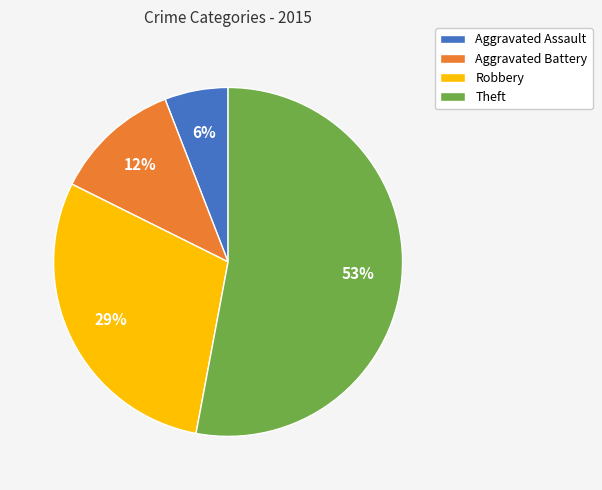

Which category has the biggest portion of the pie?

Theft